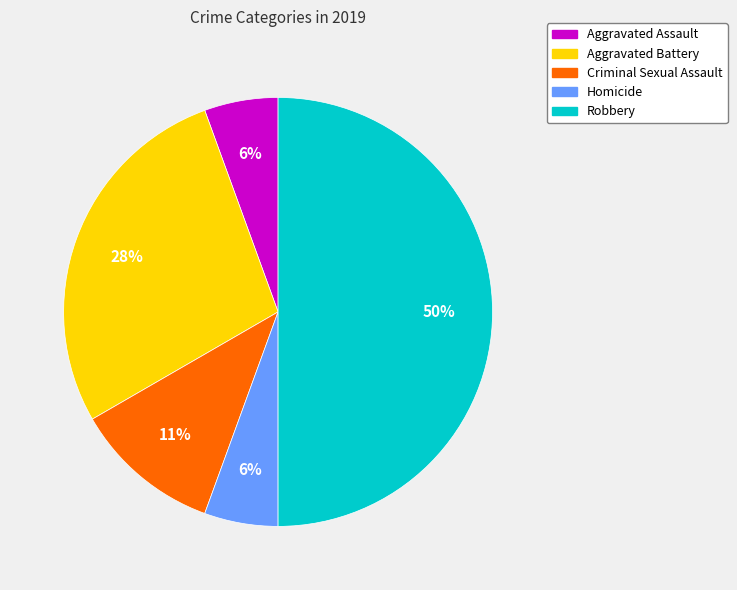

To the nearest percent, what portion does Robbery represent?

50%